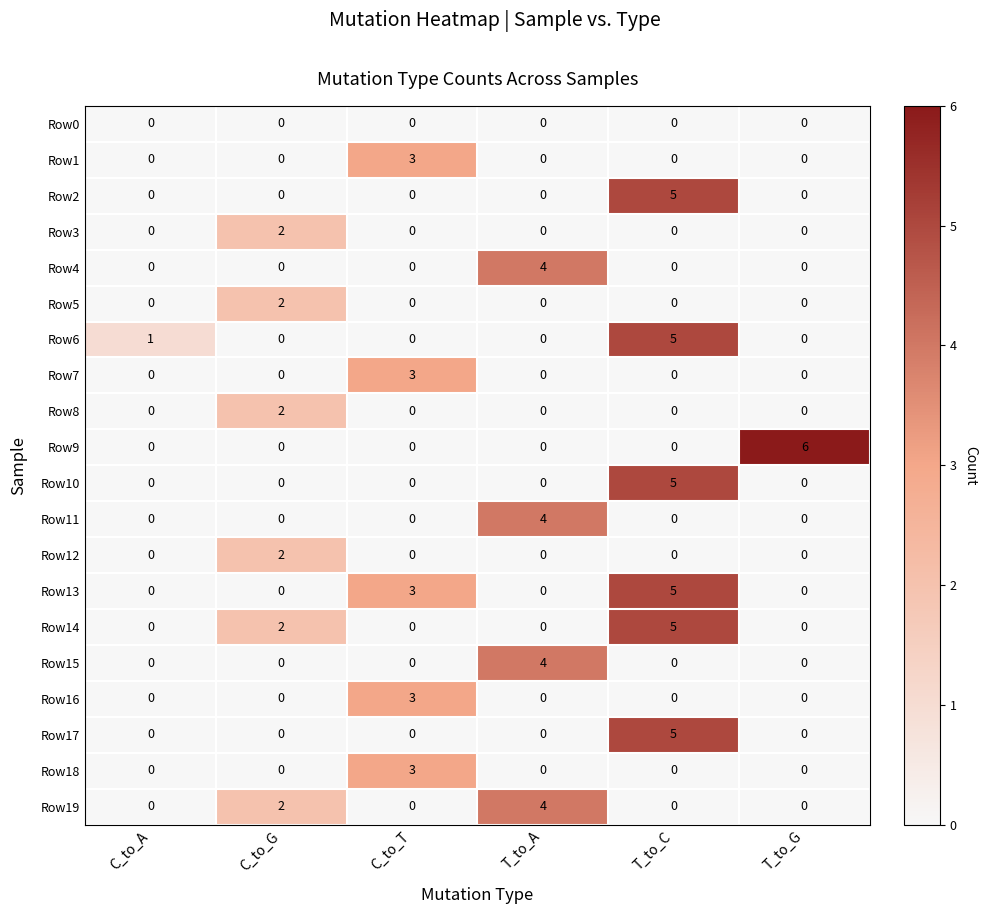

The Row2 series shows -3 at T_to_G. True or false?

False